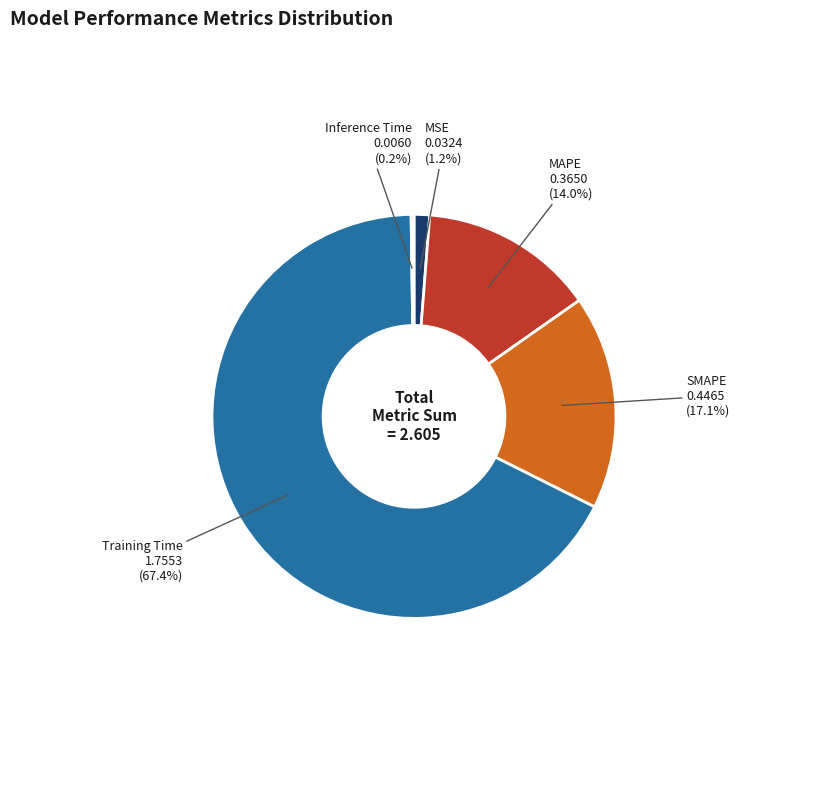

Which slice represents more than half of the pie?

Training Time